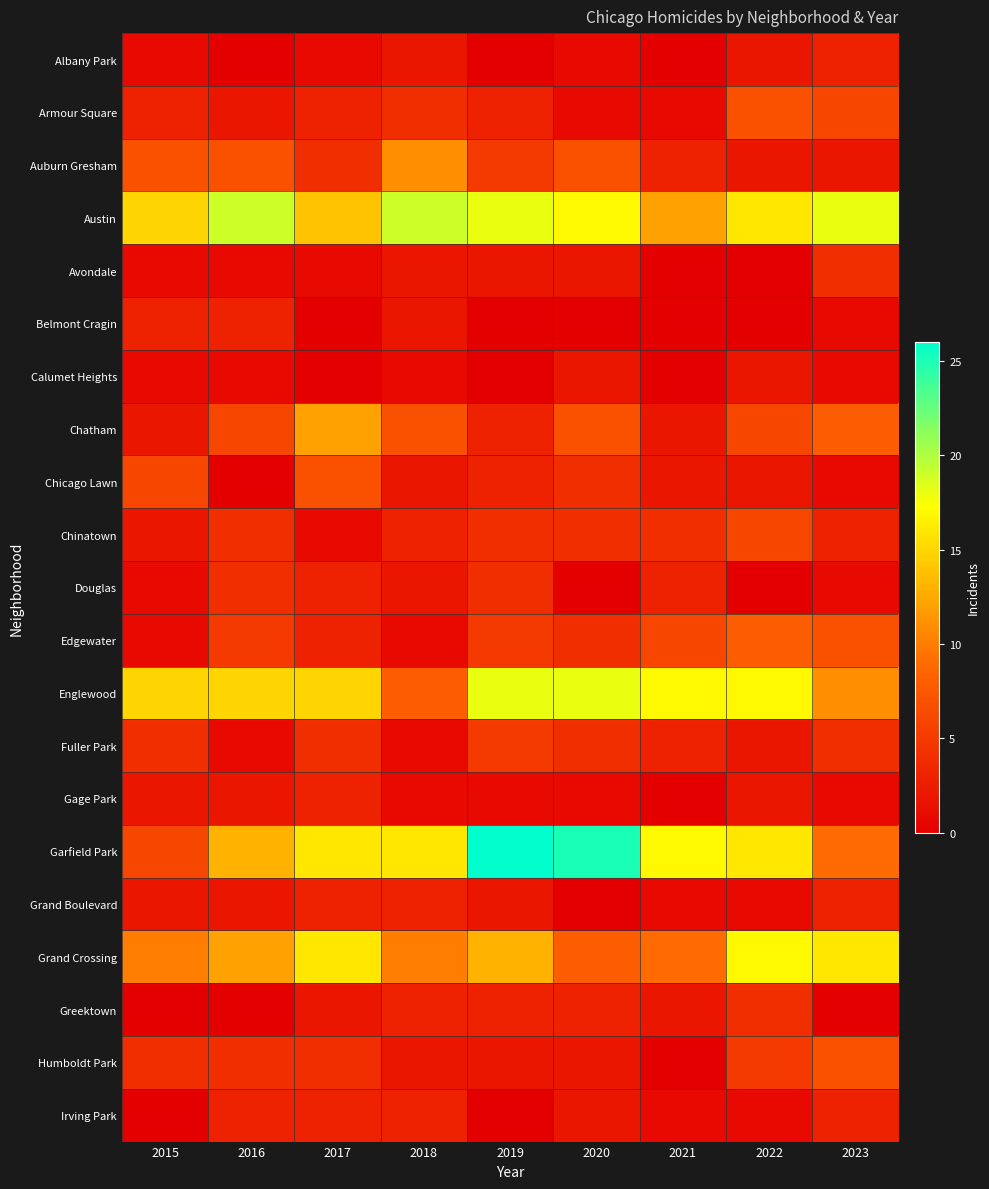

At how many categories does at least one series exceed 9?

9